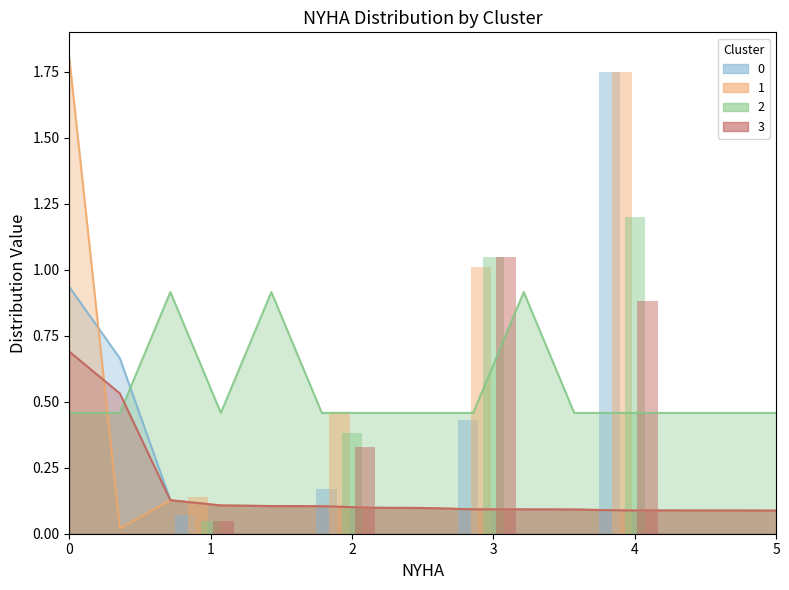

What is the average value of the title series?

0.2